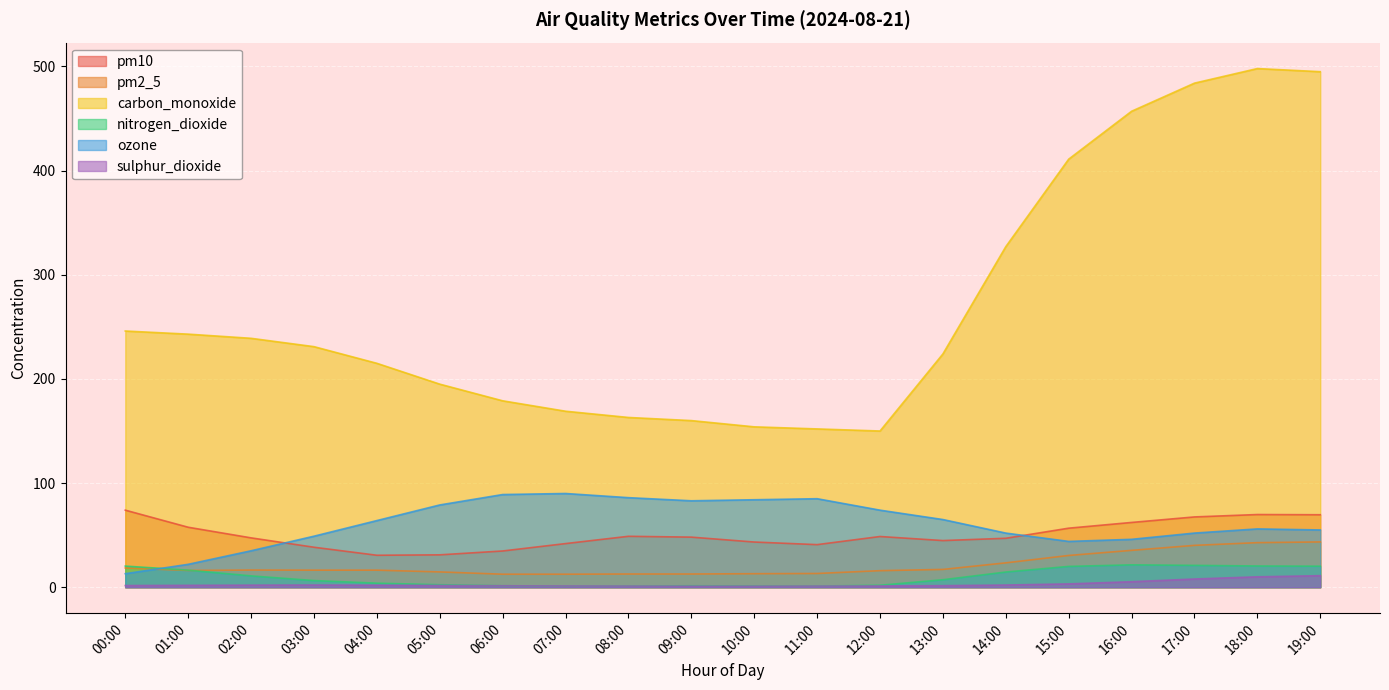

True or false: sulphur_dioxide has more than 2 points higher than both neighbors.

False